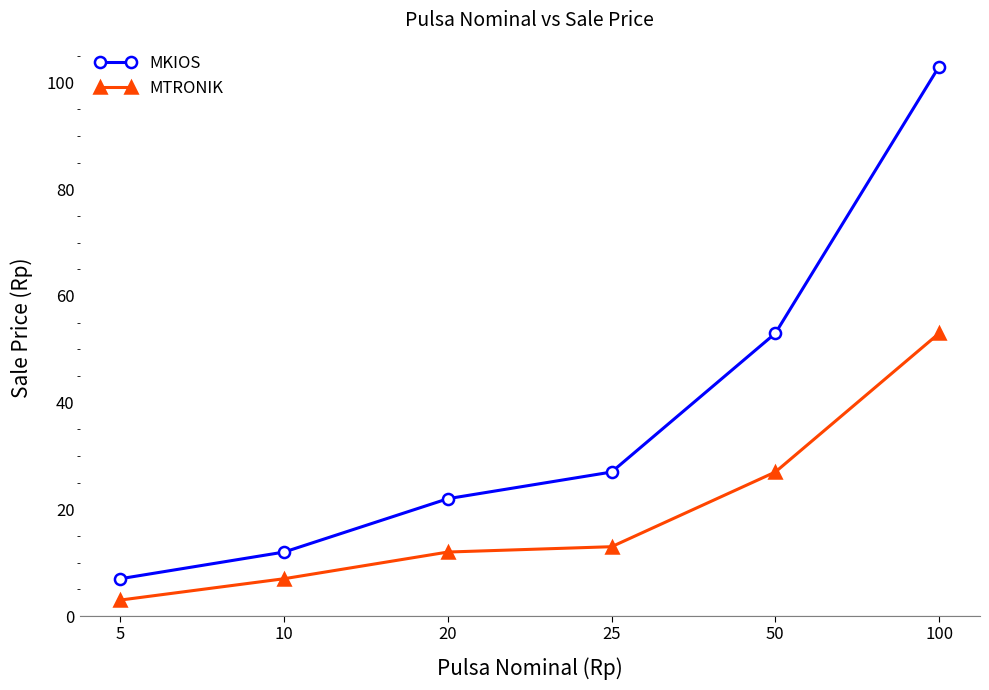

How many lines are shown in the chart?

2